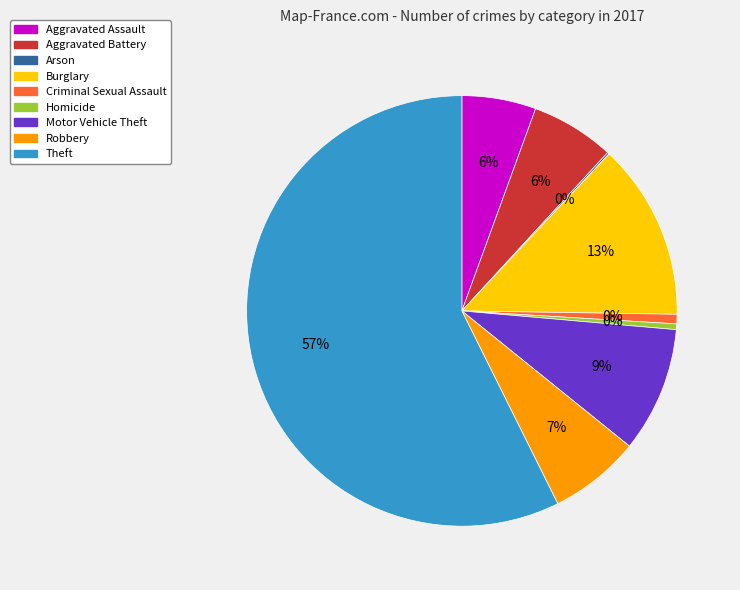

Between Theft and Aggravated Assault, which is larger?

Theft